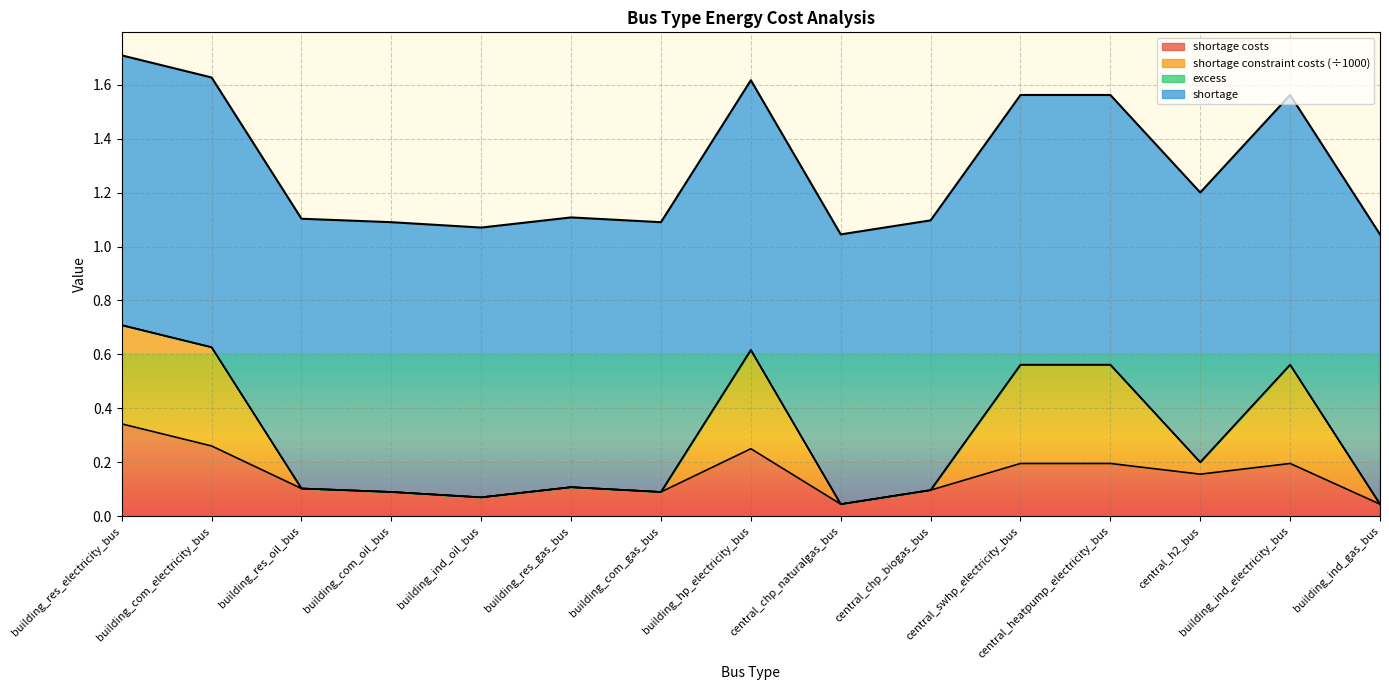

What is the total value across all series at building_com_gas_bus?

1.1